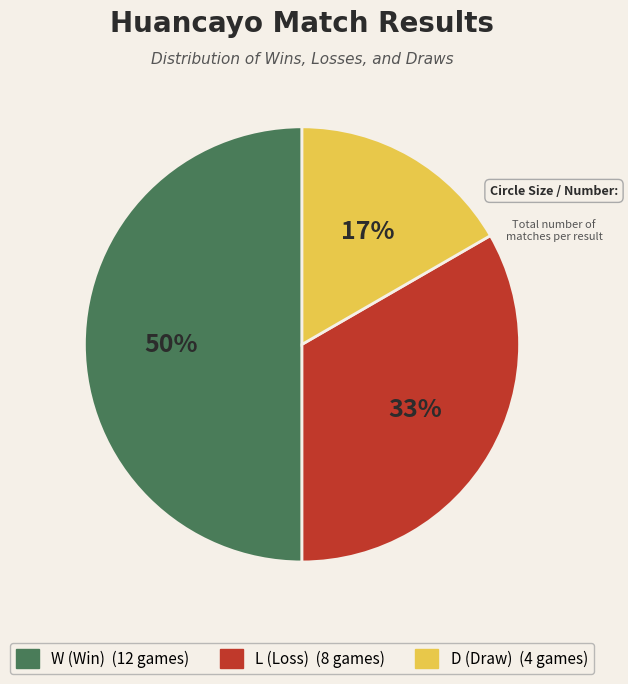

How many segments does this pie chart have?

3